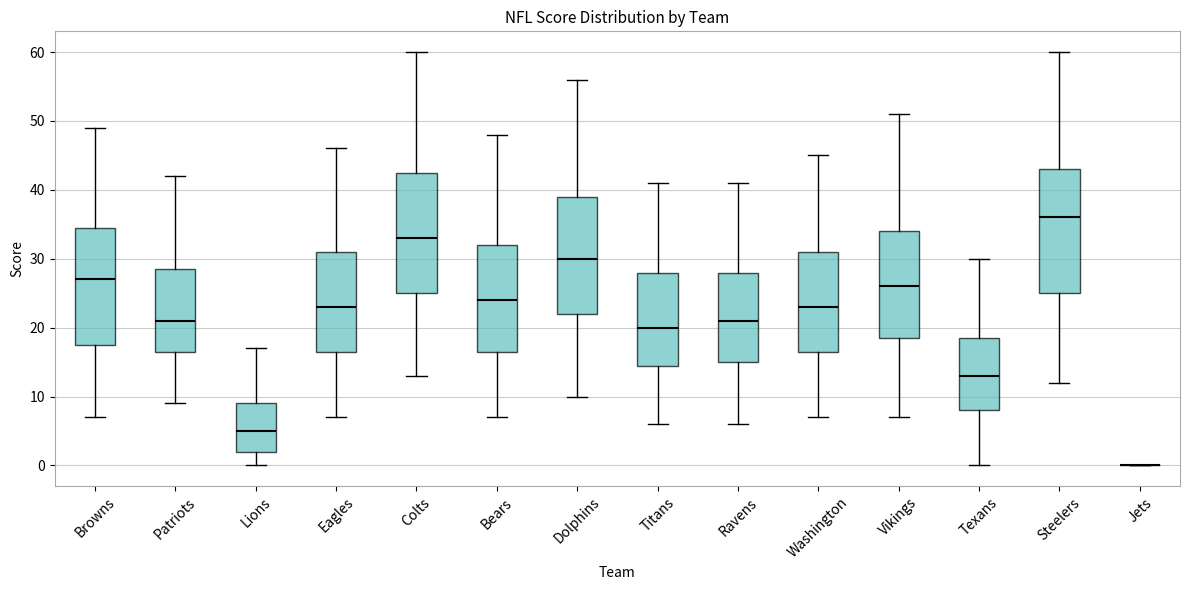

Reading left to right, transcribe this box plot: for each box, give where its median line is, the range the box spans, and where its two whiskers end, as read against the y-axis. The values are not printed on the chart, so give them approximately, as read against the axis.

Browns: median 27, box 18 to 35, whiskers 7 to 49
Patriots: median 21, box 17 to 29, whiskers 9 to 42
Lions: median 5, box 2 to 9, whiskers 0 to 17
Eagles: median 23, box 17 to 31, whiskers 7 to 46
Colts: median 33, box 25 to 43, whiskers 13 to 60
Bears: median 24, box 17 to 32, whiskers 7 to 48
Dolphins: median 30, box 22 to 39, whiskers 10 to 56
Titans: median 20, box 15 to 28, whiskers 6 to 41
Ravens: median 21, box 15 to 28, whiskers 6 to 41
Washington: median 23, box 17 to 31, whiskers 7 to 45
Vikings: median 26, box 19 to 34, whiskers 7 to 51
Texans: median 13, box 8 to 19, whiskers 0 to 30
Steelers: median 36, box 25 to 43, whiskers 12 to 60
Jets: box collapsed to a line at 0, whiskers 0 to 0